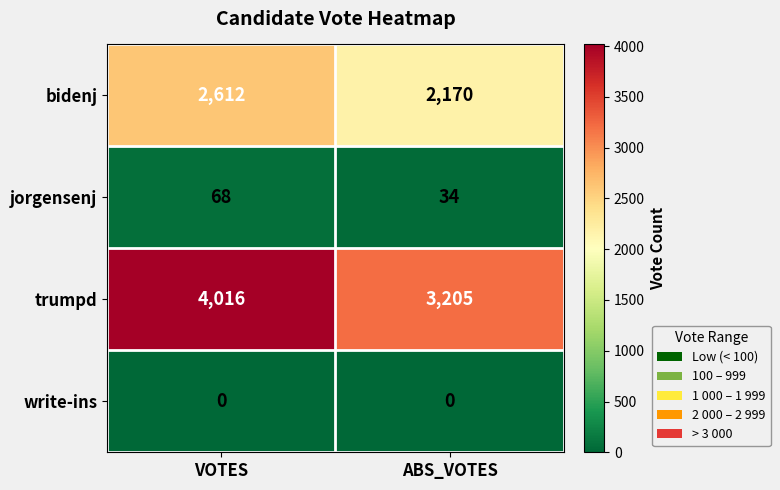

True or false: trumpd has a value of 6855 at VOTES.

False